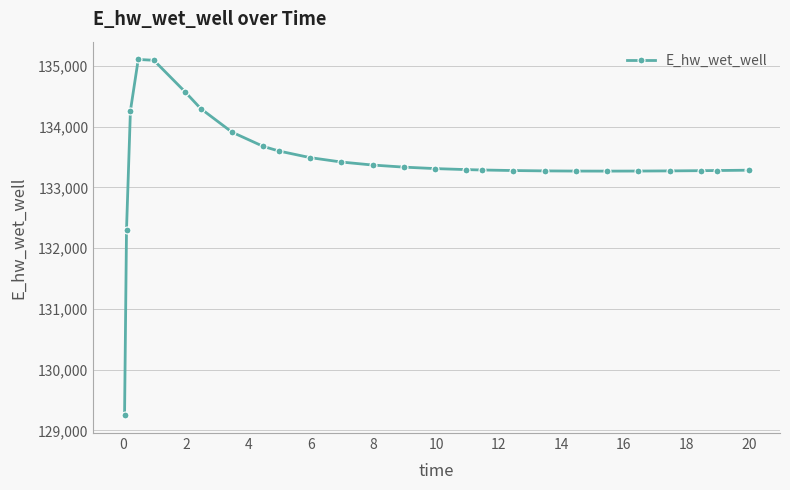

What is the maximum value shown in the chart?

135107.3